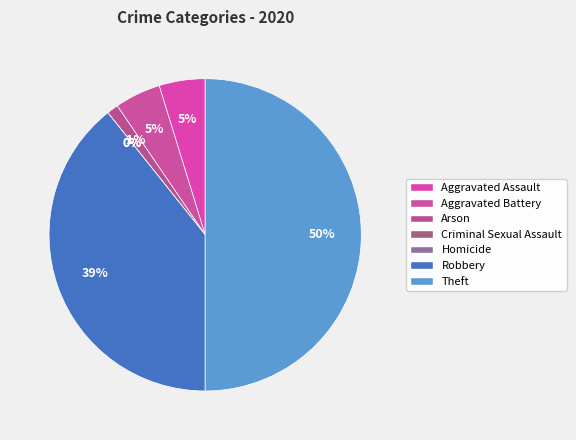

Which category has the biggest portion of the pie?

Theft